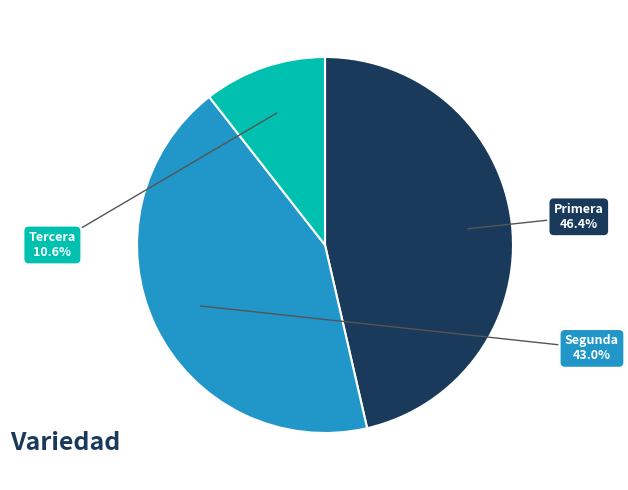

Is there a majority slice in this chart?

No